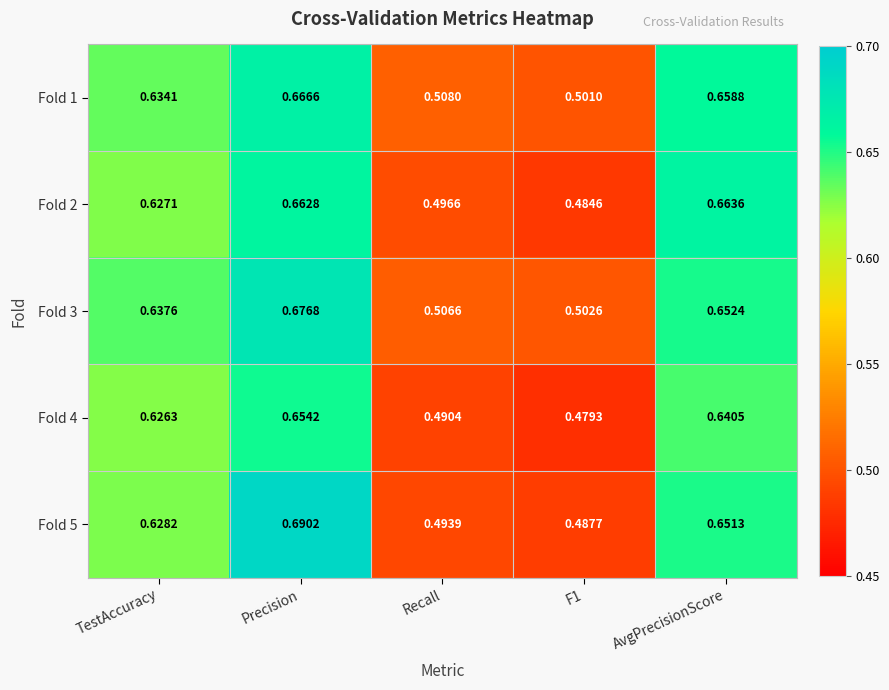

Is the value of Fold 2 at Recall greater than the value of Fold 3 at TestAccuracy?

No